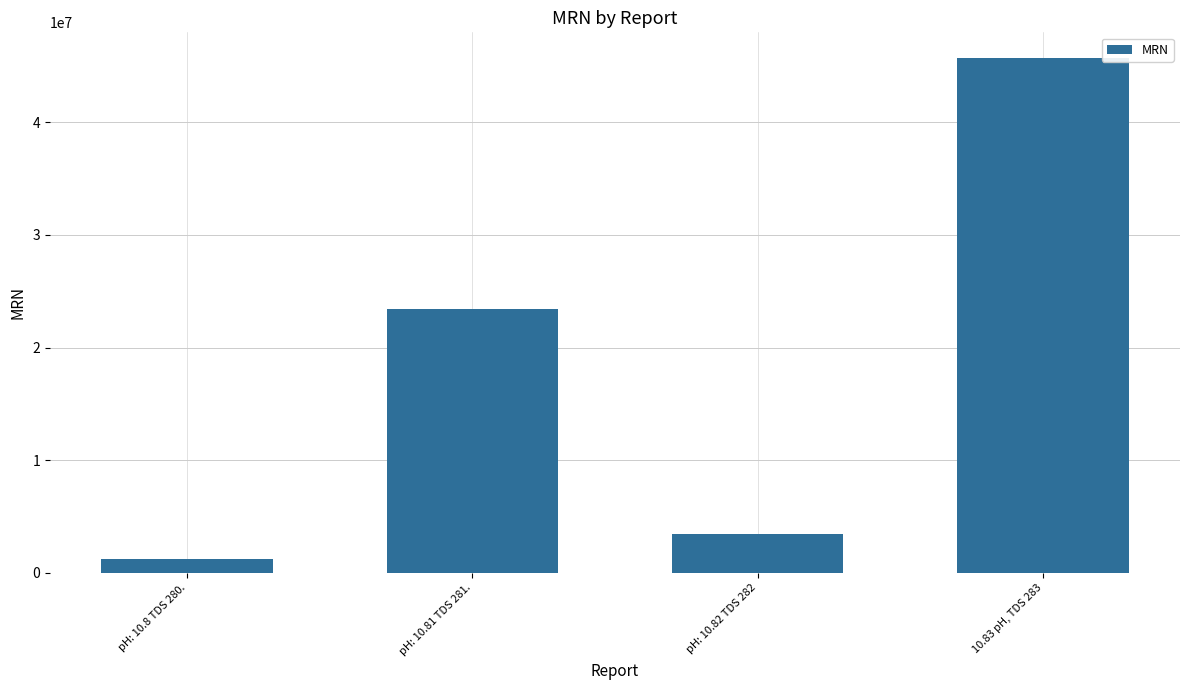

What is the average value?

18456762